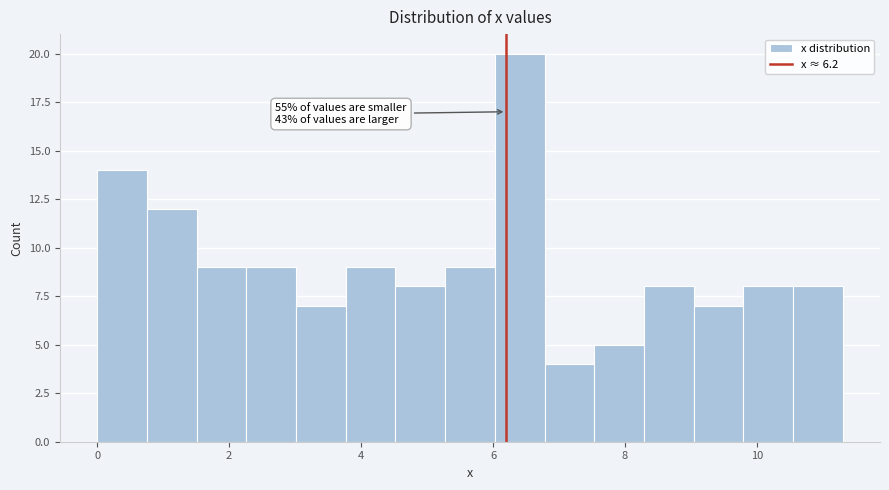

Around what value on the x-axis is the tallest bar? Give the approximate position of its centre, as read against the axis.

6.4